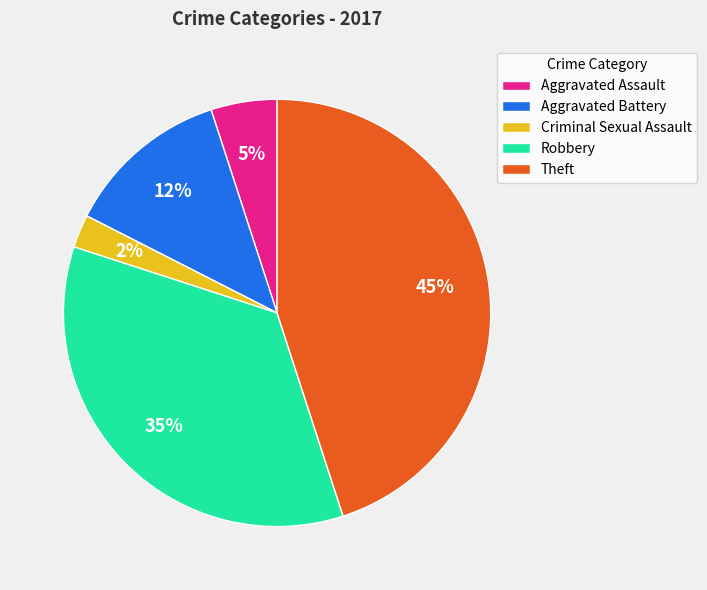

The Criminal Sexual Assault slice represents 2% of the pie. True or false?

True